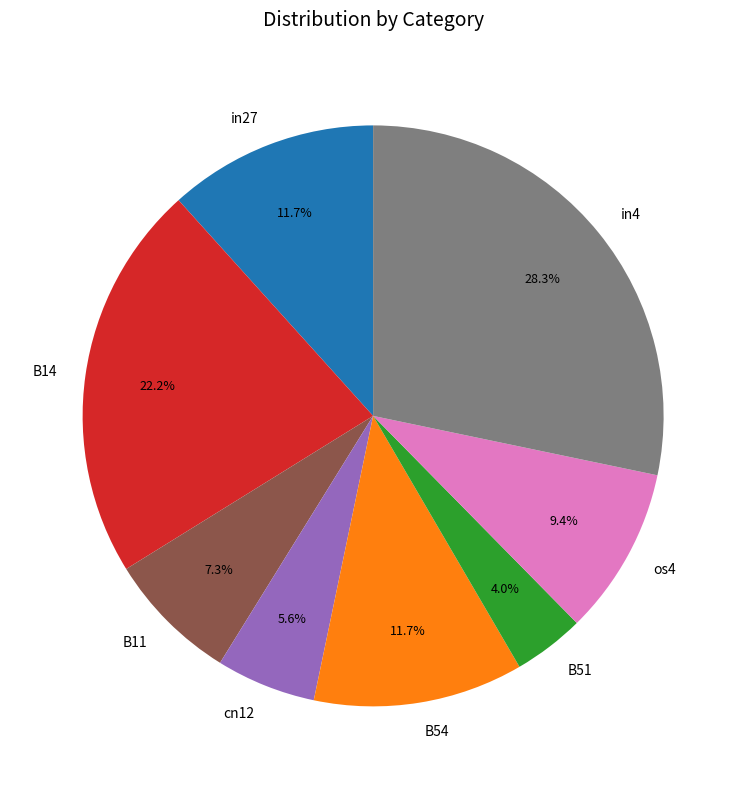

Which has a higher value, B51 or in4?

in4